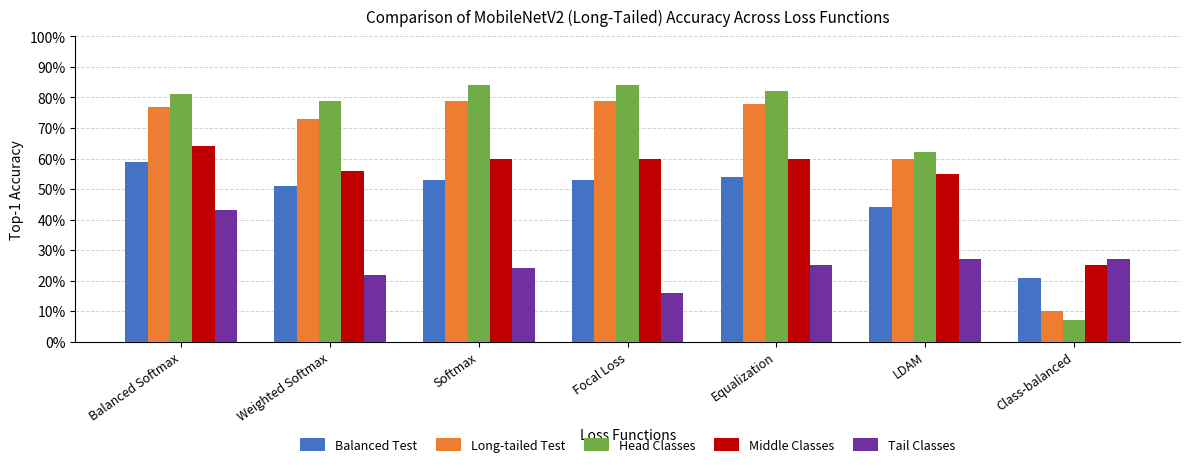

The value of Long-tailed Test at LDAM is 60. True or false?

True